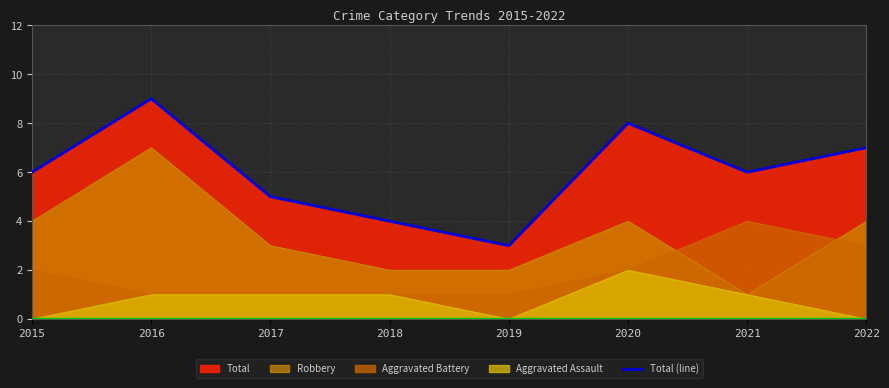

Count the number of values greater than 6.

3